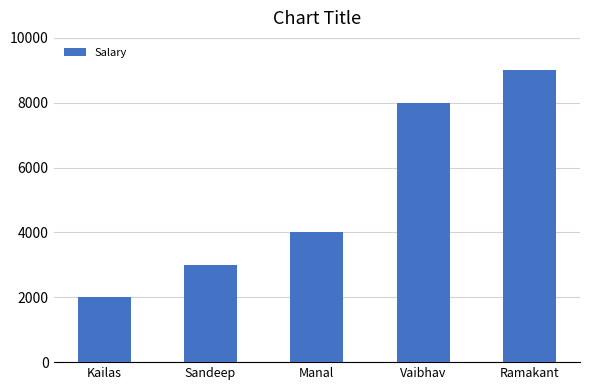

Reading left to right, what are all the values shown in this chart?

Kailas=2000	Sandeep=3000	Manal=4000	Vaibhav=8000	Ramakant=9000